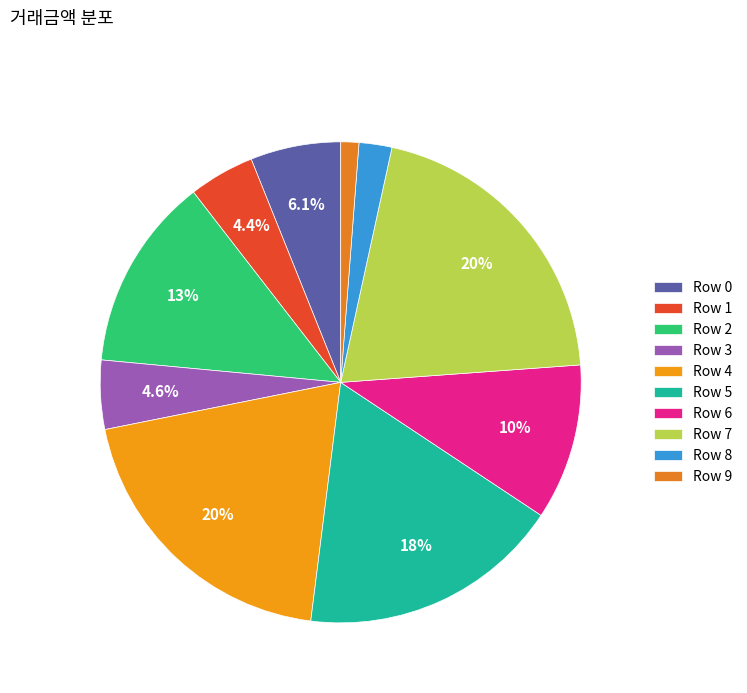

What is the change in value from Row 3 to Row 8?

-2200